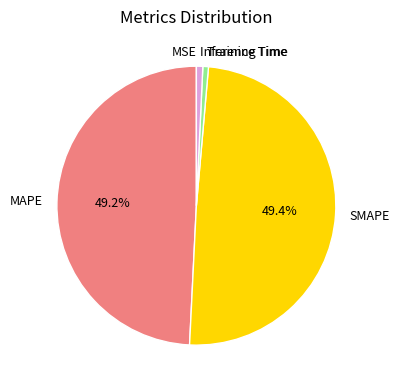

Is it true that MAPE is 49% of the pie?

True